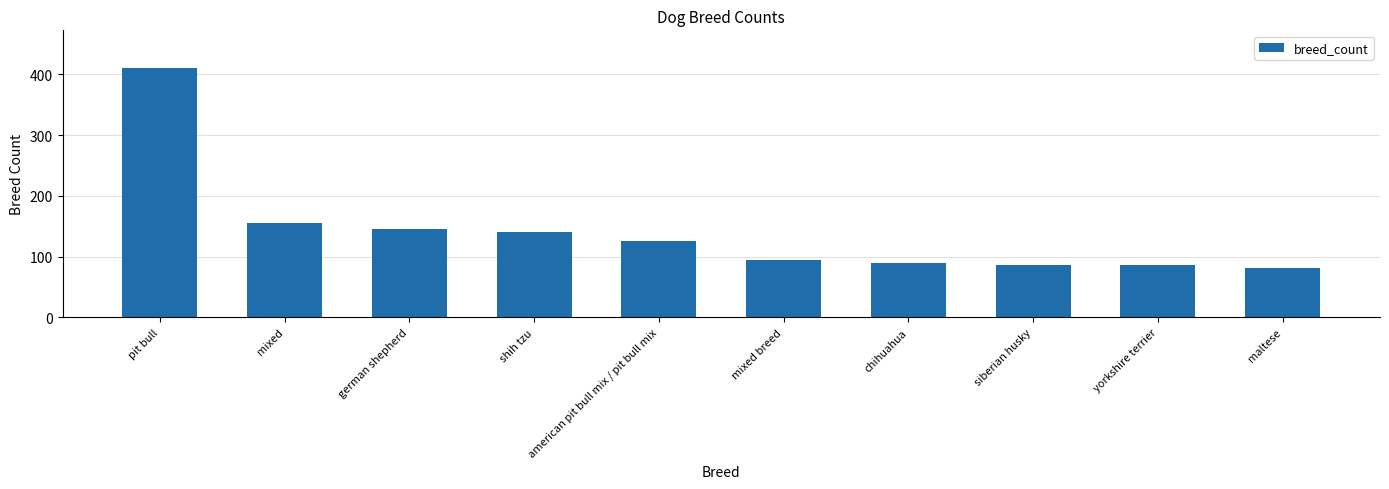

Reading right to left, what are all the values shown in this chart?

maltese=82	yorkshire terrier=87	siberian husky=87	chihuahua=89	mixed breed=95	american pit bull mix / pit bull mix=126	shih tzu=141	german shepherd=146	mixed=156	pit bull=411